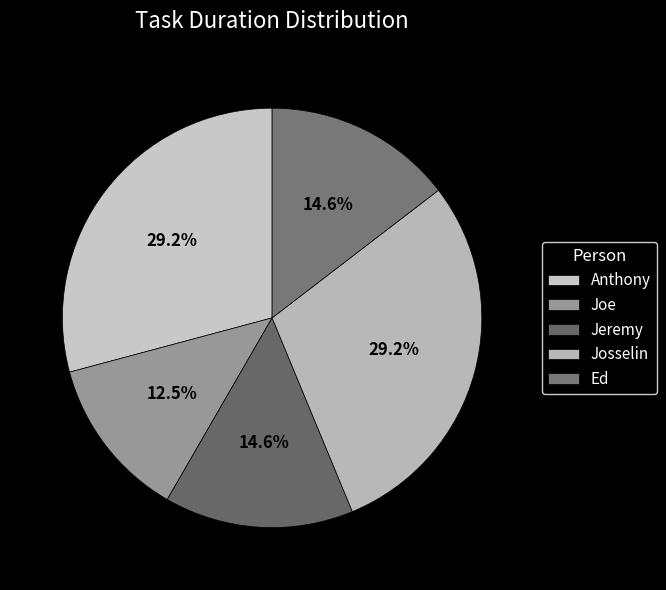

To the nearest percent, what percentage of the pie is Josselin?

29%